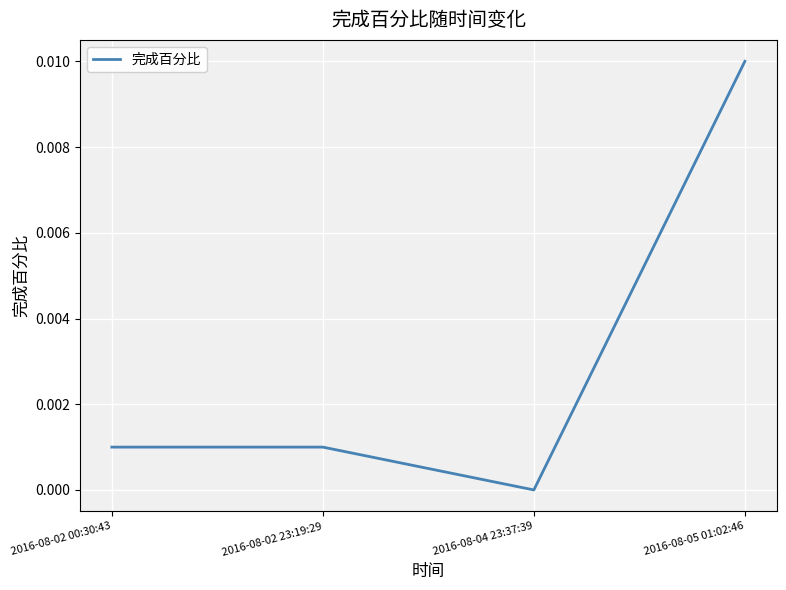

At which category does the chart reach its peak across all series?

2016-08-05 01:02:46